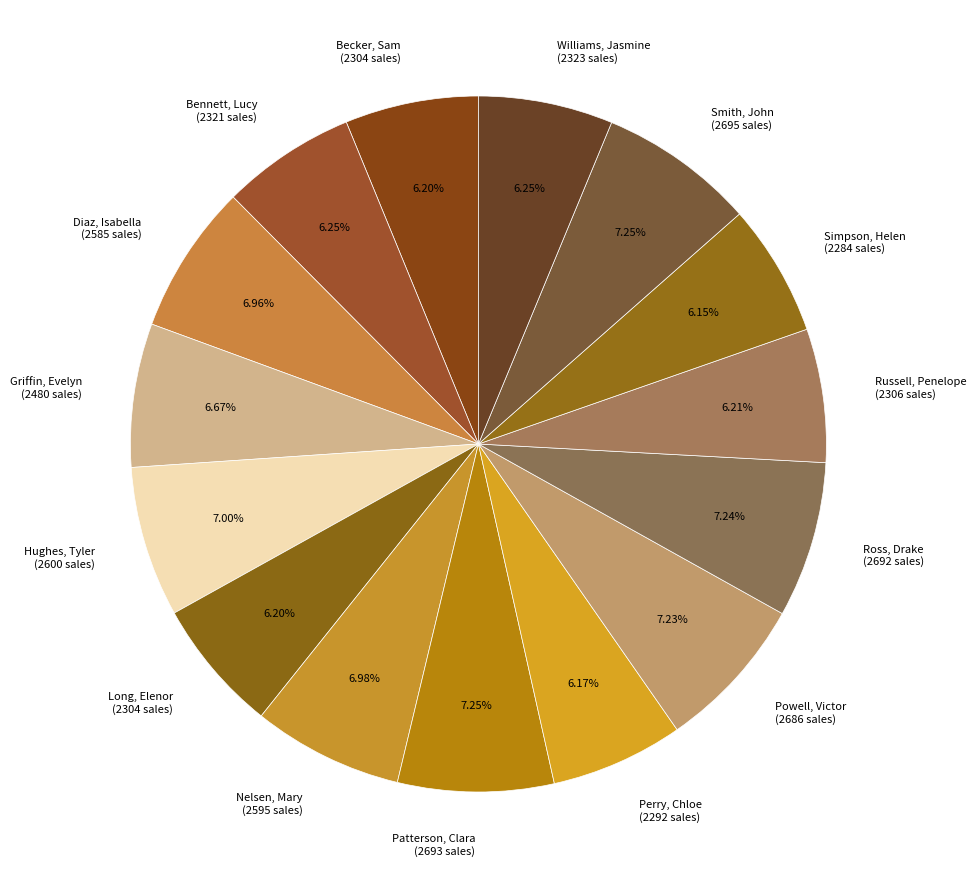

To the nearest percent, what percentage of the pie is Russell, Penelope?

6%